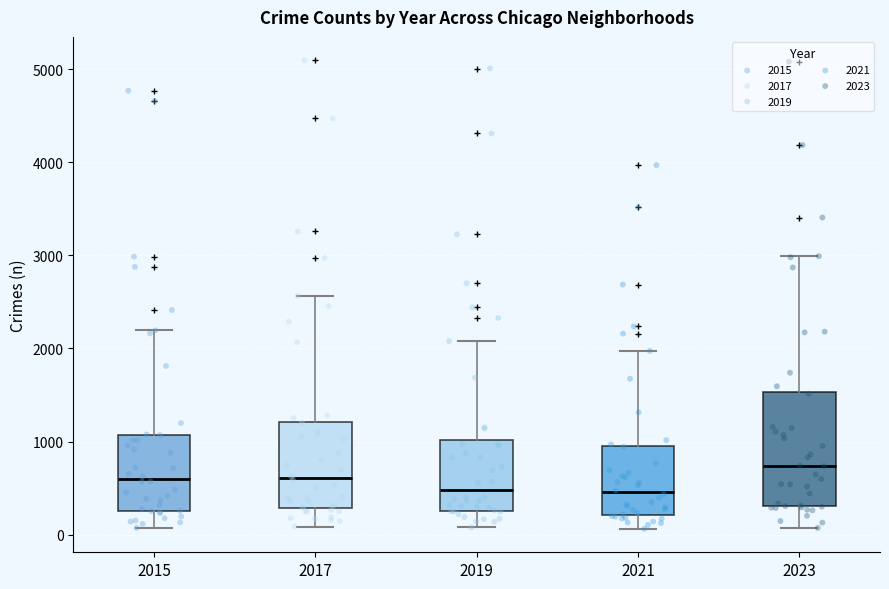

Reading left to right, read every box against the y-axis: the position of its median line, the range the box covers, and the ends of its whiskers. The values are not printed on the chart, so give them approximately, as read against the axis.

2015: median 600, box 300 to 1100, whiskers 100 to 2200
2017: median 600, box 300 to 1200, whiskers 100 to 2600
2019: median 500, box 300 to 1000, whiskers 100 to 2100
2021: median 500, box 200 to 900, whiskers 100 to 2000
2023: median 700, box 300 to 1500, whiskers 100 to 3000